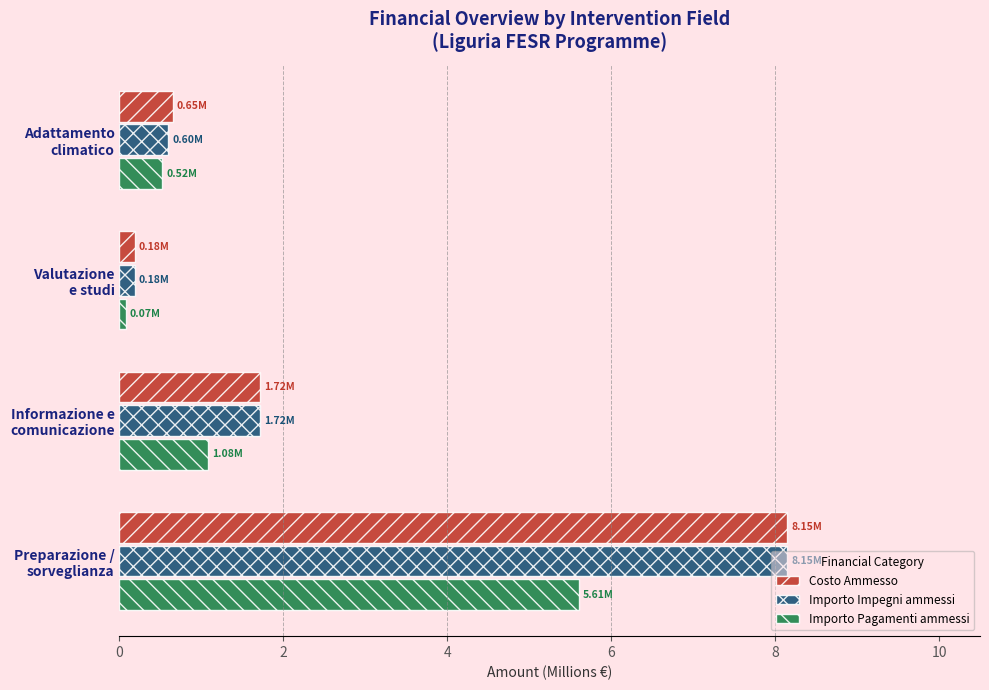

What is the difference between the second highest and minimum values in the Importo Pagamenti ammessi series?

1.0